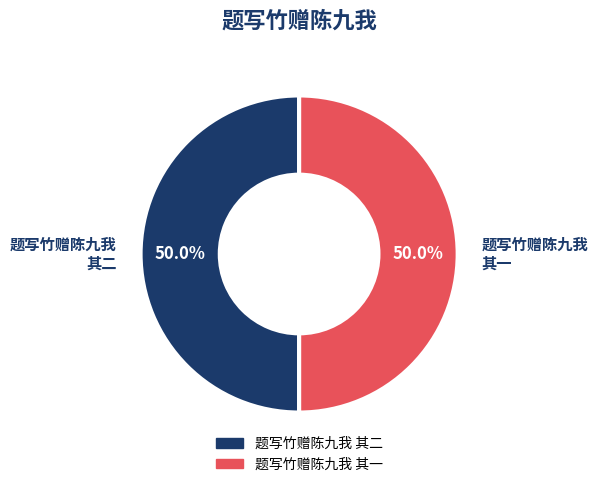

Approximately how many times larger is the value at 题写竹赠陈九我 其二 compared to 题写竹赠陈九我 其一?

1.0